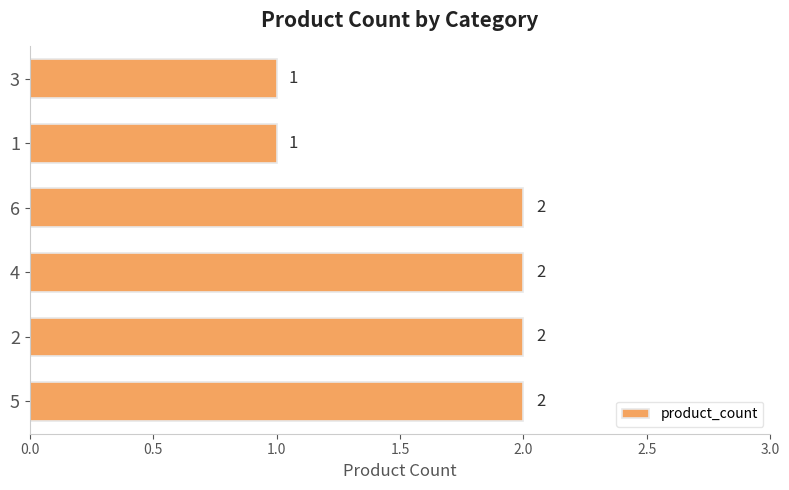

The chart shows a value of 2 at 1. True or false?

False